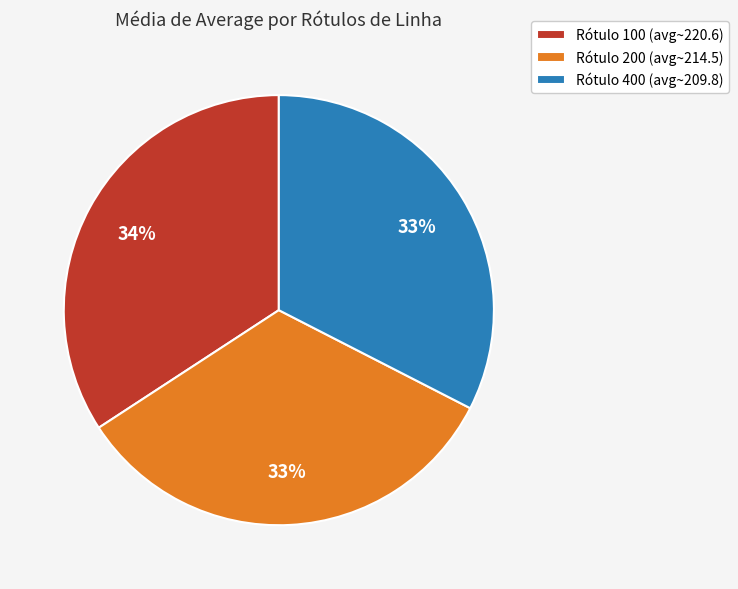

To the nearest percent, what is the average slice percentage?

33%